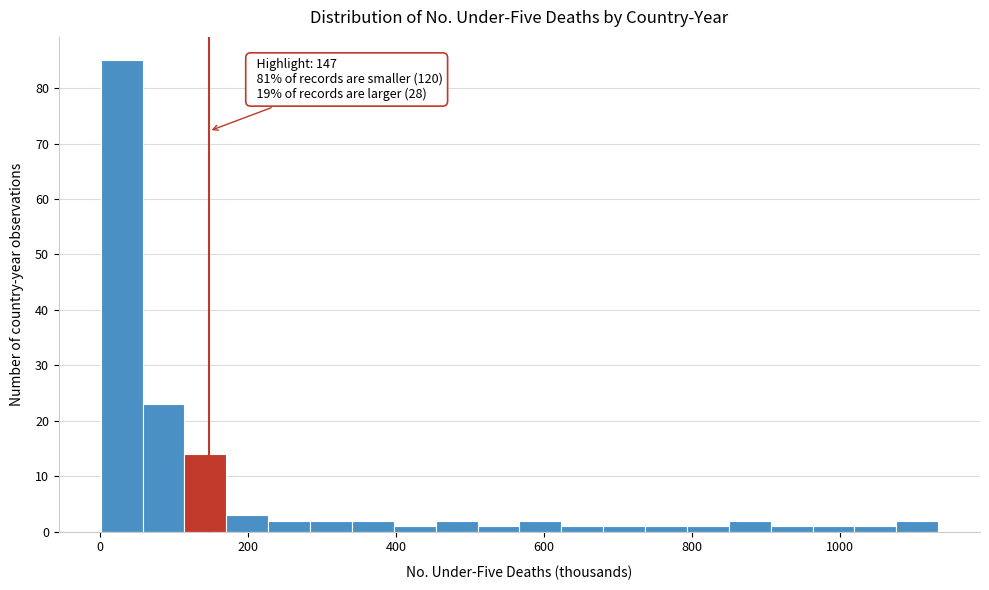

Read against the x-axis, roughly where is the centre of the tallest bar?

20